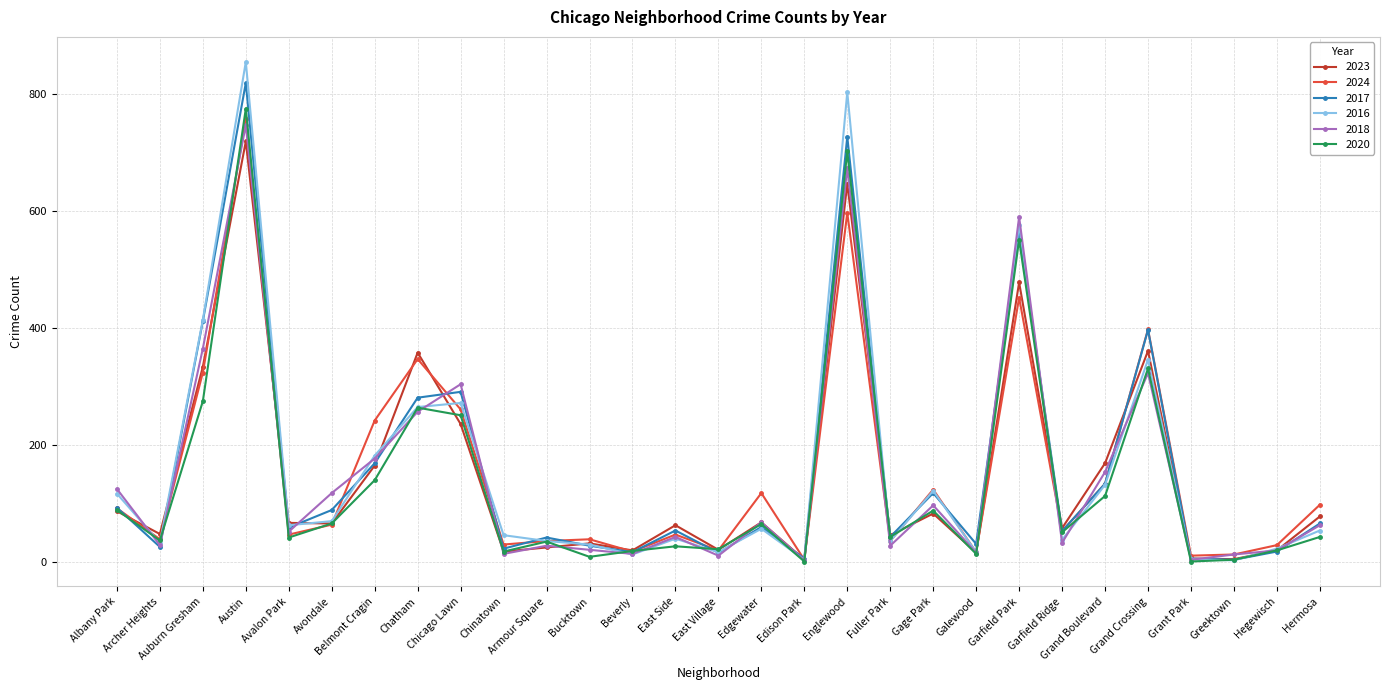

At which category does 2018 reach its first local valley?

Archer Heights